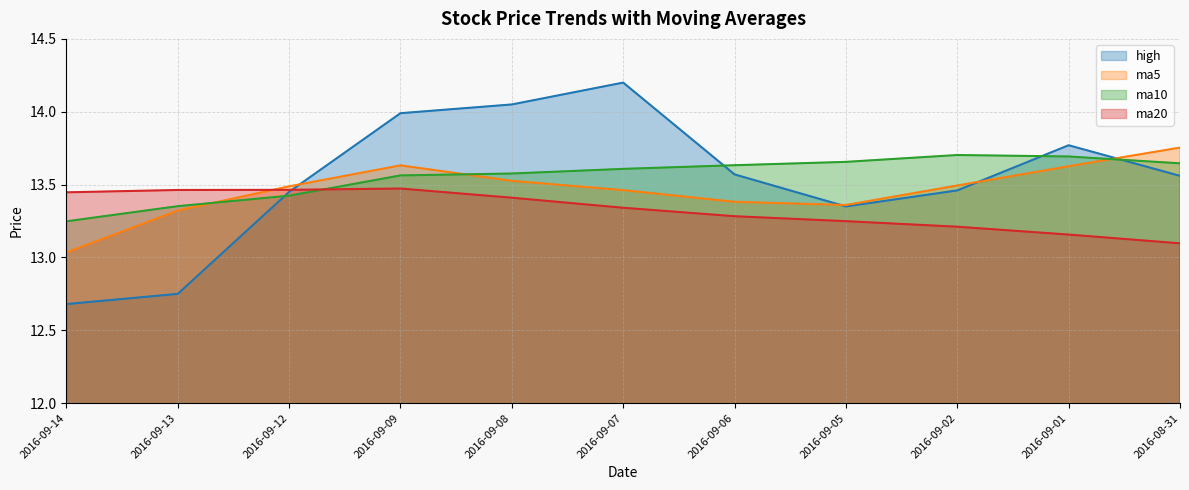

Rank the series by their maximum value, from lowest to highest.

ma20, ma10, ma5, high